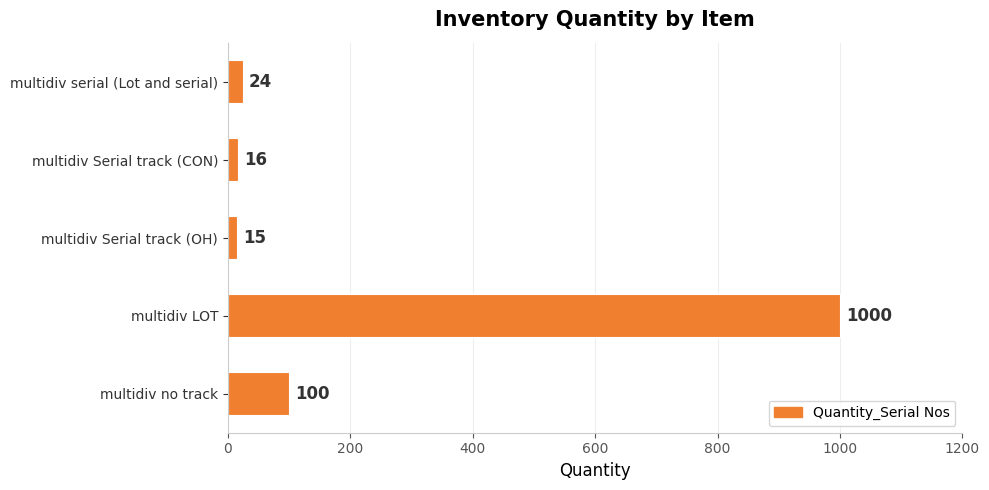

The chart shows a value of 1639 at multidiv LOT. True or false?

False